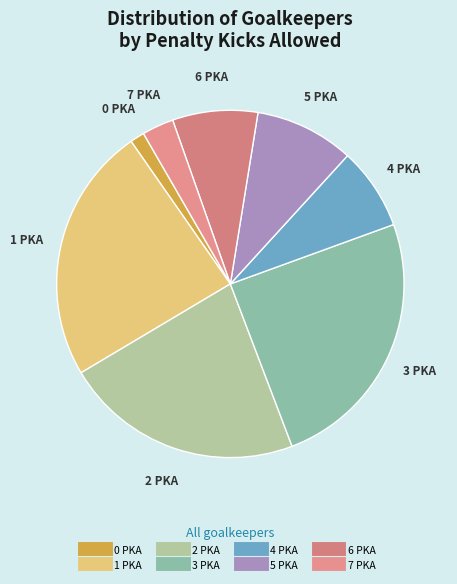

What is the smallest slice in the pie chart?

0 PKA